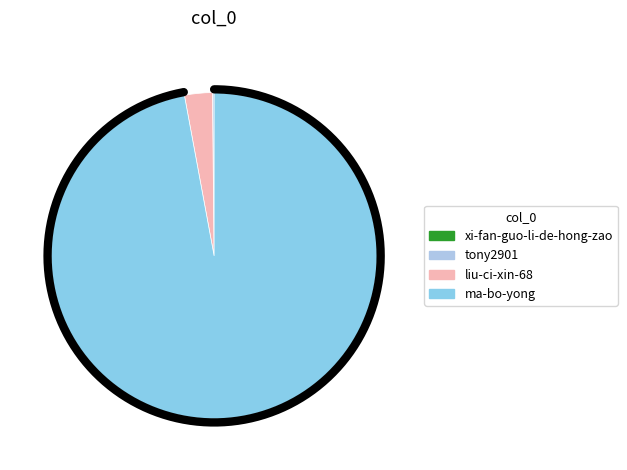

What percentage do tony2901 and ma-bo-yong together represent?

97.2%